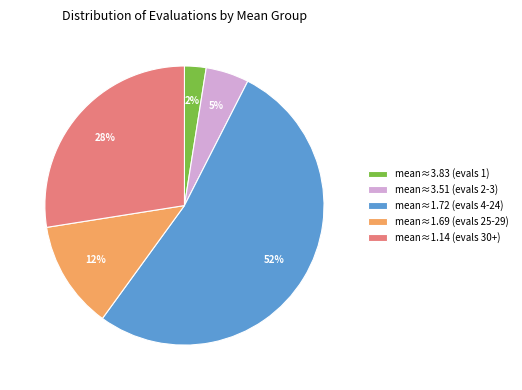

Which has a higher value, mean≈3.83 (evals 1) or mean≈1.14 (evals 30+)?

mean≈1.14 (evals 30+)